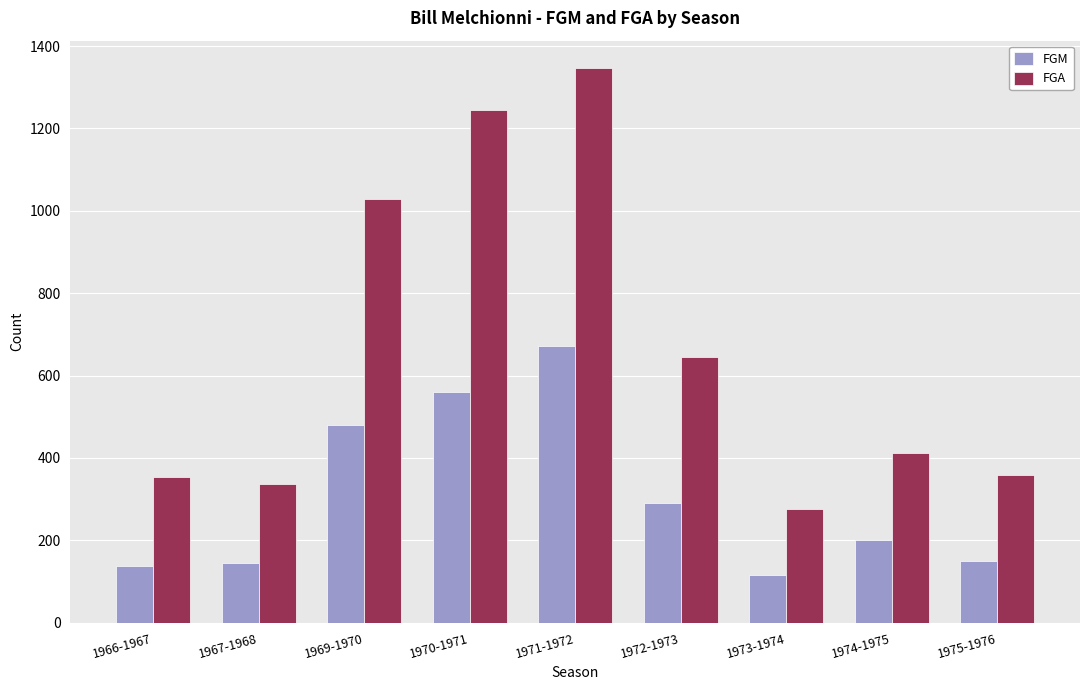

Rank the series at 1969-1970 from highest to lowest value.

FGA, FGM